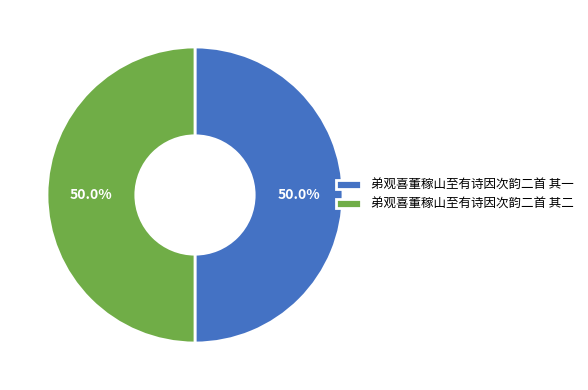

Approximately how many times larger is the value at 弟观喜董稼山至有诗因次韵二首 其二 compared to 弟观喜董稼山至有诗因次韵二首 其一?

1.0